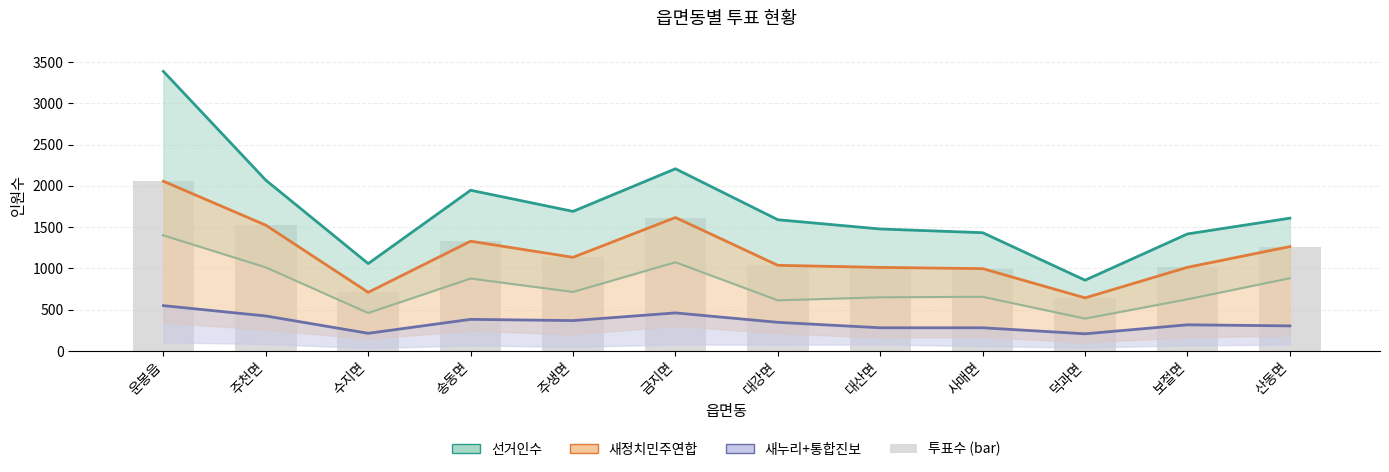

What is the difference between the highest and lowest values at 산동면?

1304